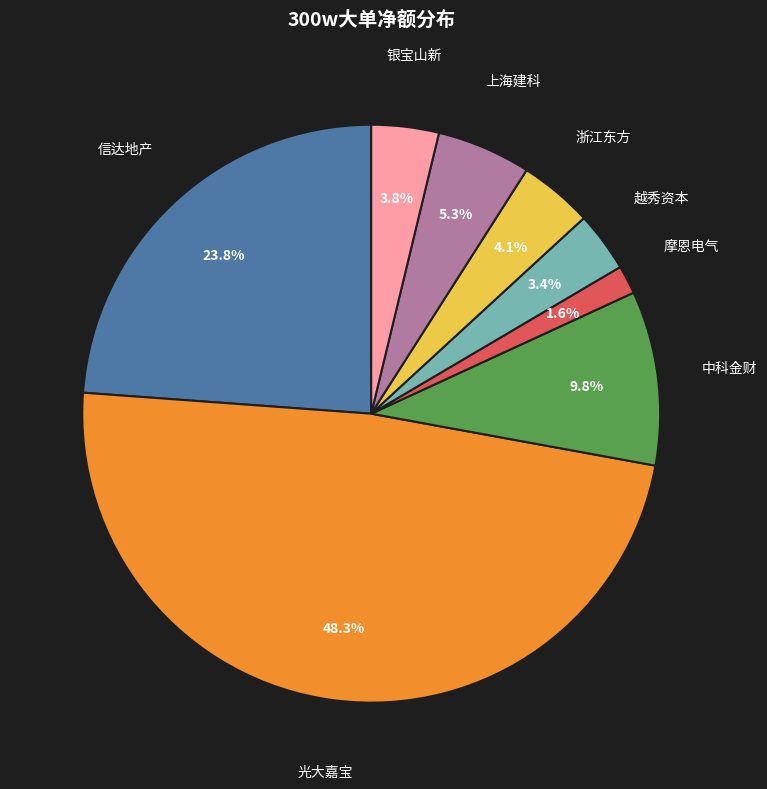

Does any single category account for the majority?

No